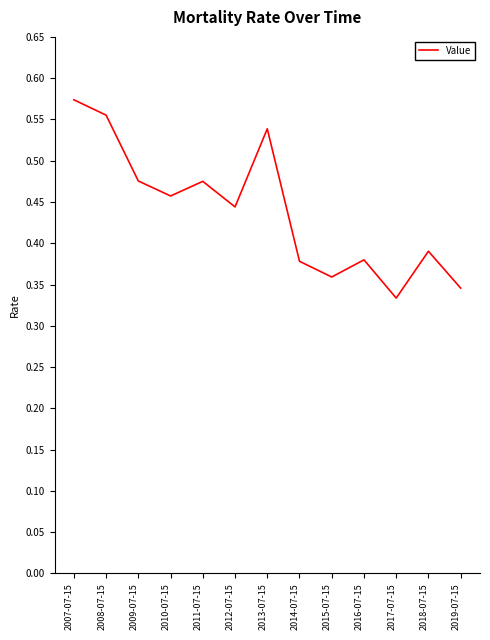

Is it true that the value at 2012-07-15 is 0.3?

False